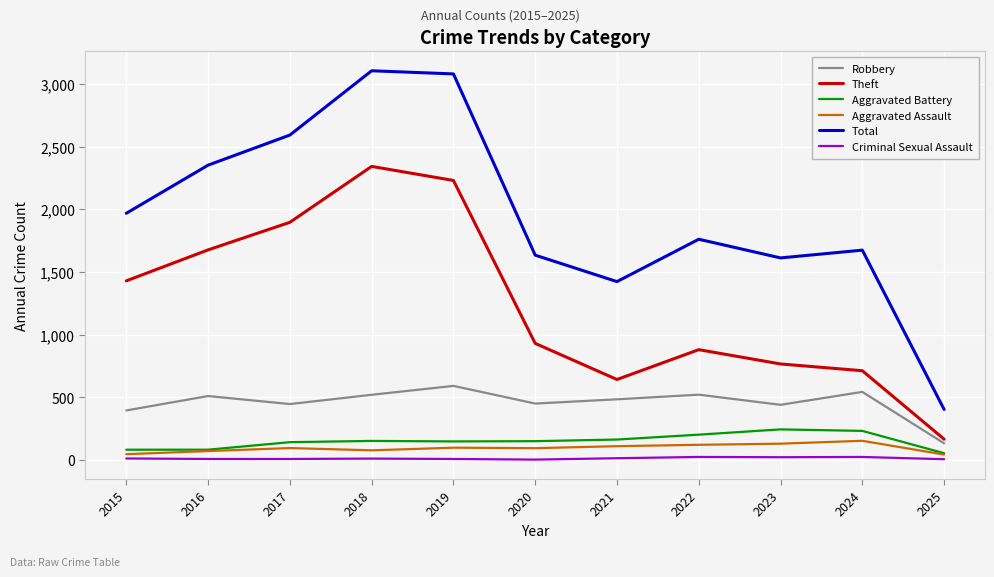

What are all the series names shown in the legend?

Robbery, Theft, Aggravated Battery, Aggravated Assault, Total, Criminal Sexual Assault